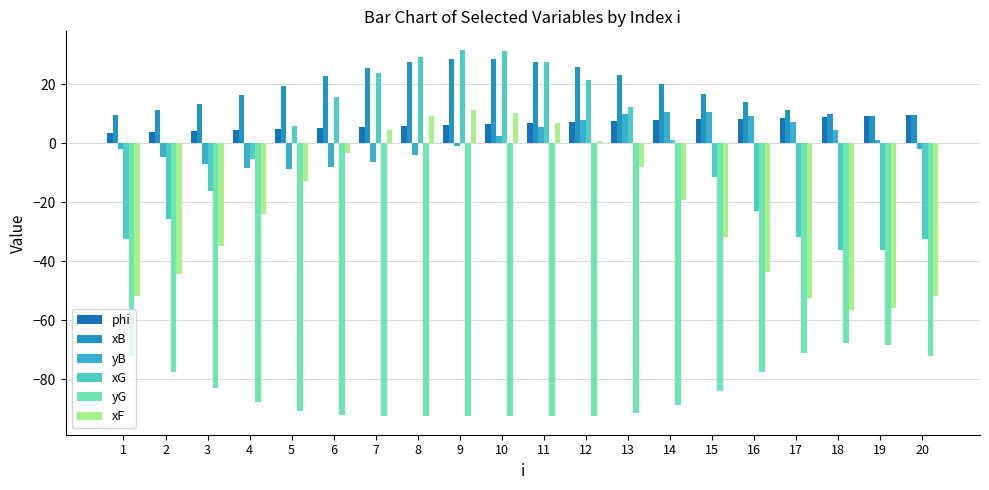

Are the bars horizontal?

No